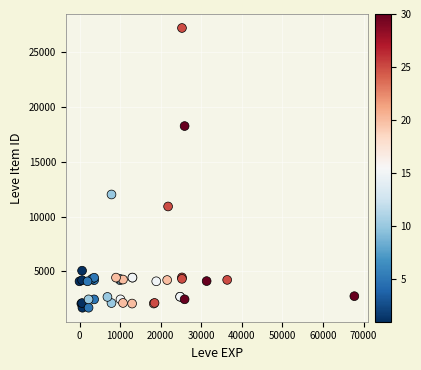

What Y value in the scatter plot is closest to 14448?

12018